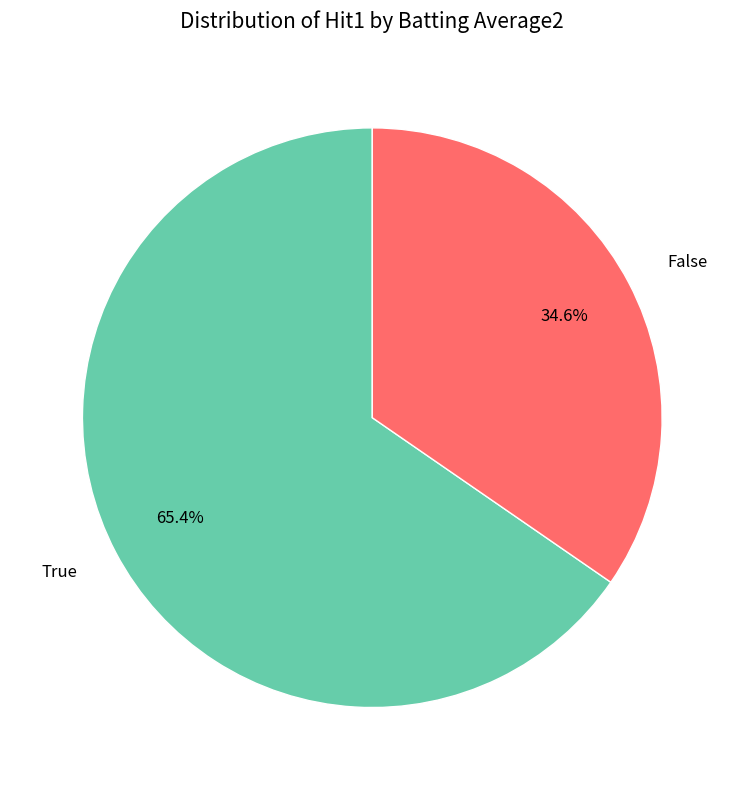

What portion of the pie excludes False?

65.4%